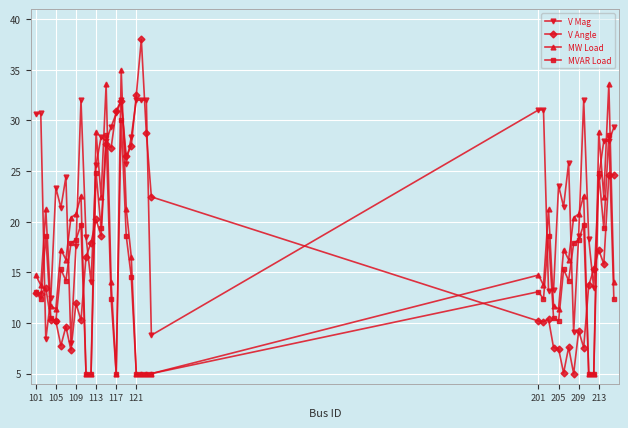

True or false: MW Load has more than 1 points higher than both neighbors.

True